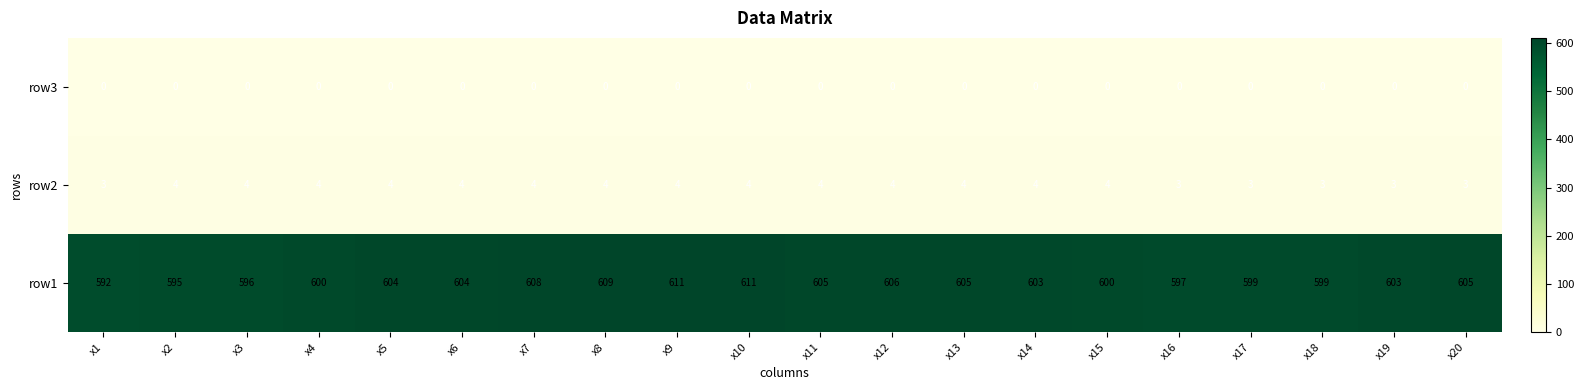

What is the spread (max minus min) of values at x15?

600